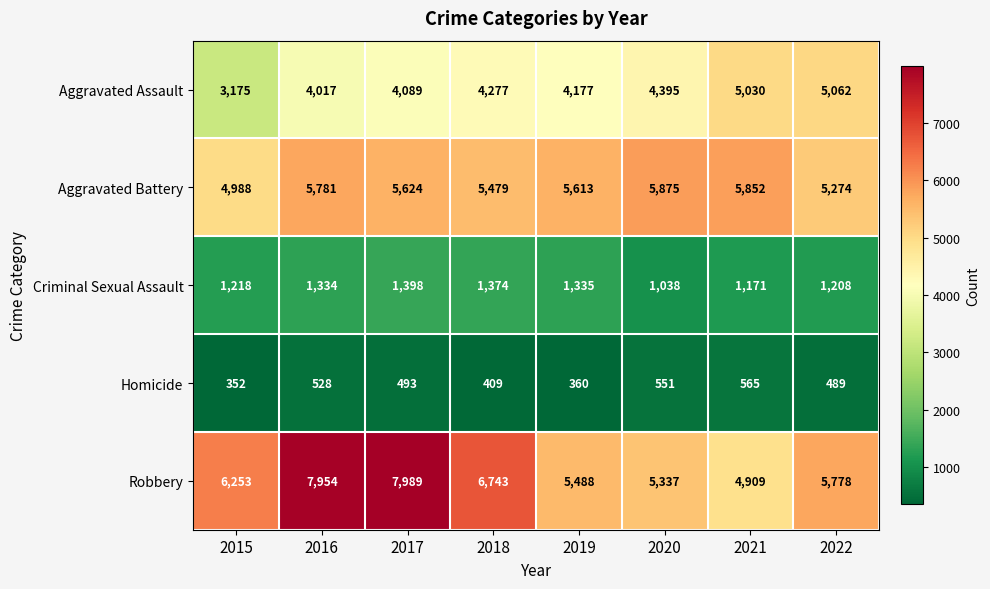

What is the maximum value shown in the chart?

7989